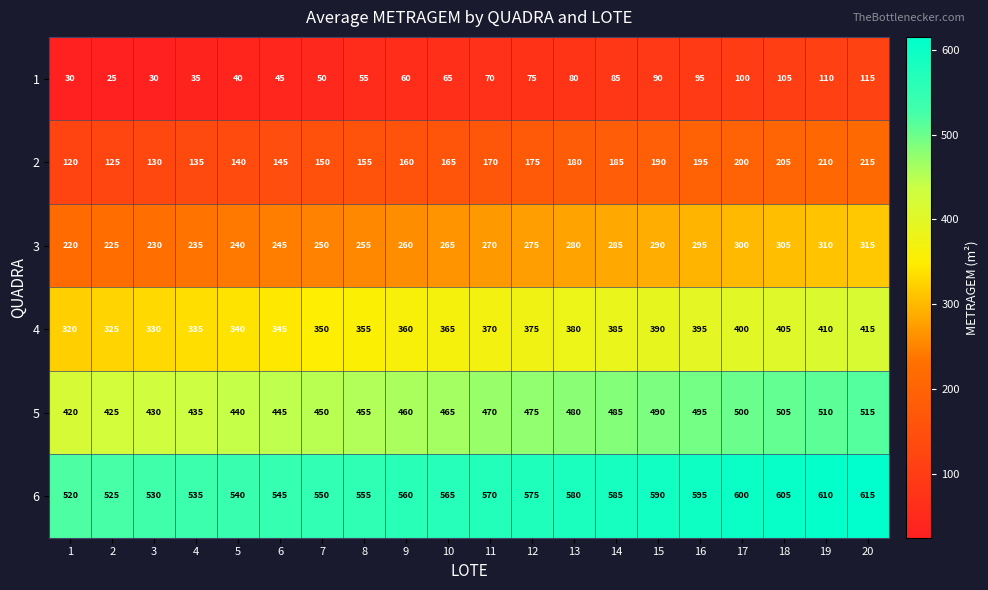

What is the average value of the 5 series?

468